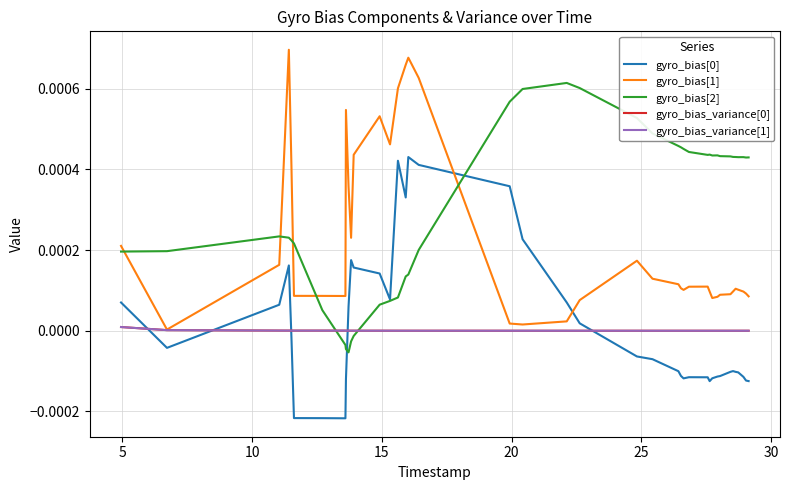

Is this an area chart (filled region under the line)?

No